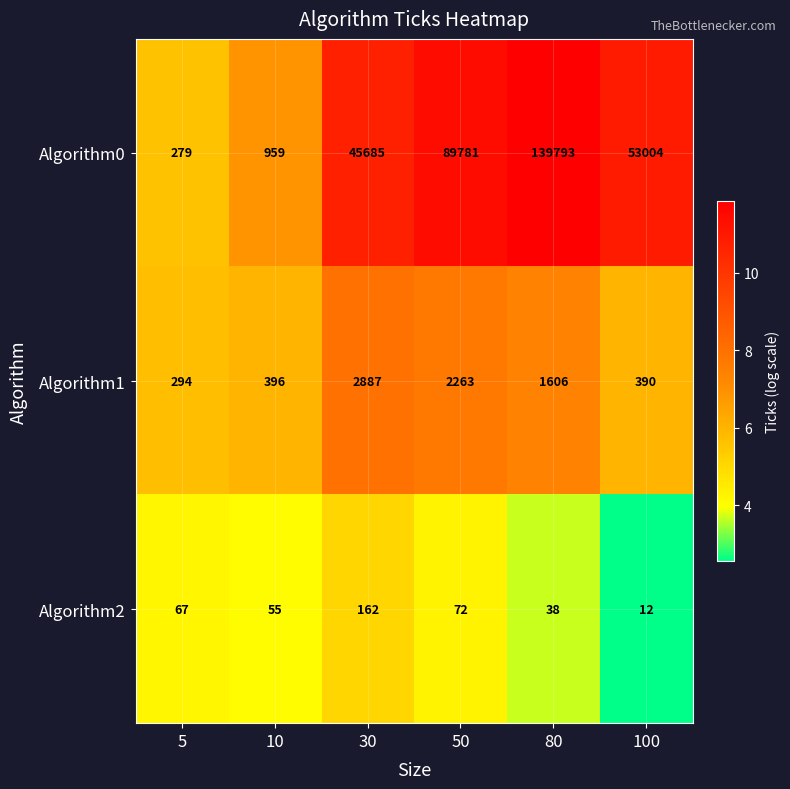

What is the sum of the Algorithm1 values at 80 and 100?

1996